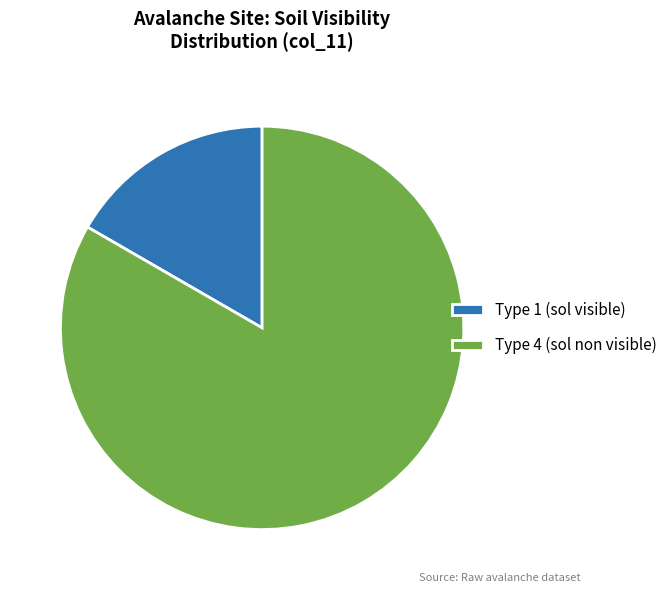

Which slice is the smallest?

Type 1 (sol visible)